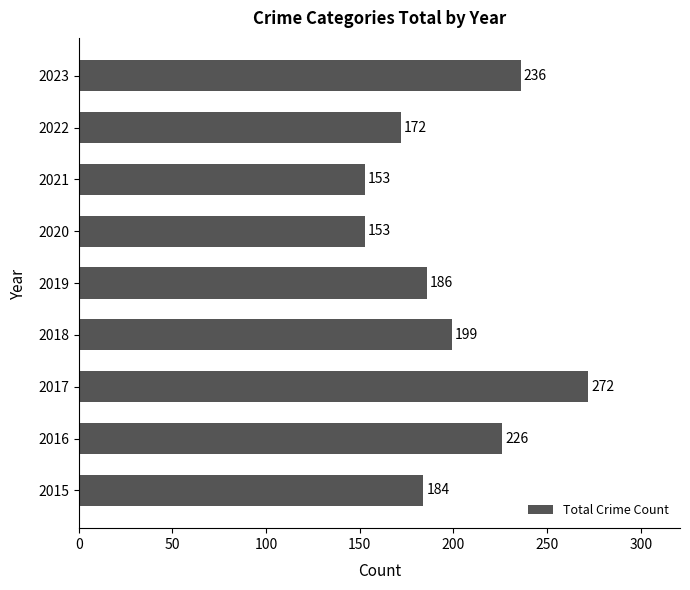

Is it true that the value at 2021 is 153?

True